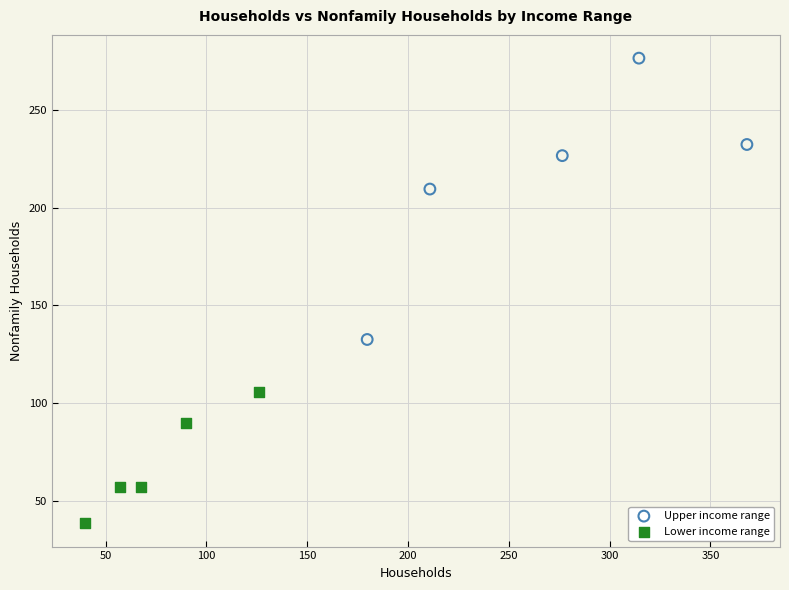

Which series has the widest spread of Y values?

Upper income range